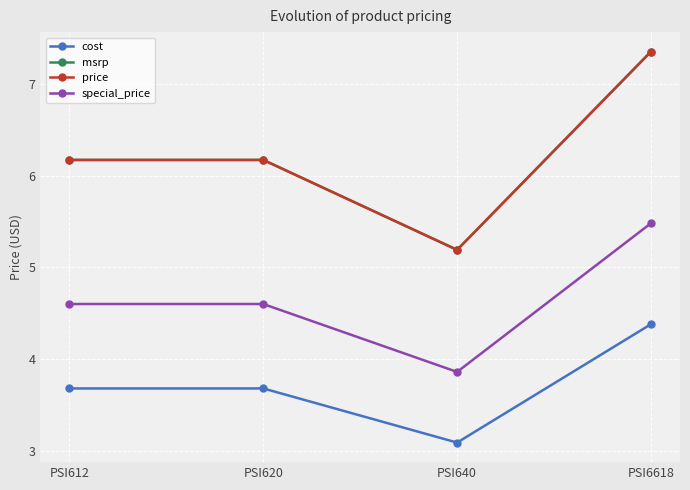

Is this an area chart (filled region under the line)?

No